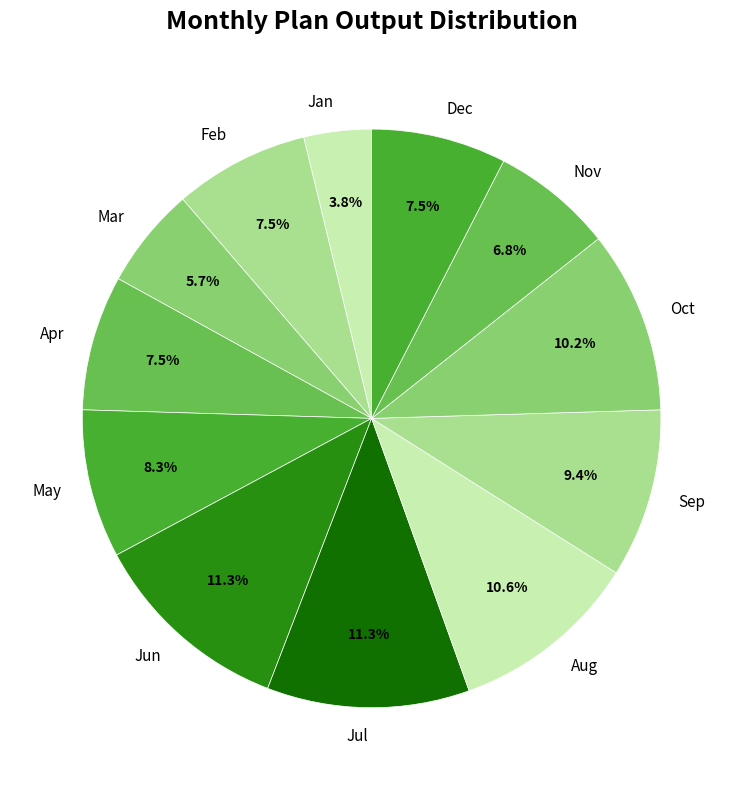

Does Feb represent more than half of the total?

No